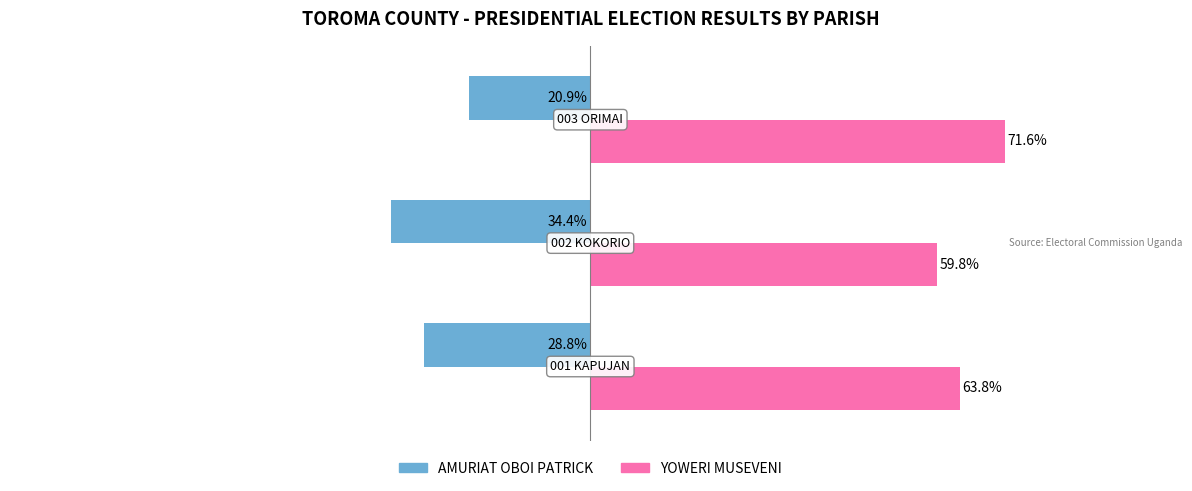

List the series in order of their overall mean, highest first.

YOWERI MUSEVENI, AMURIAT OBOI PATRICK